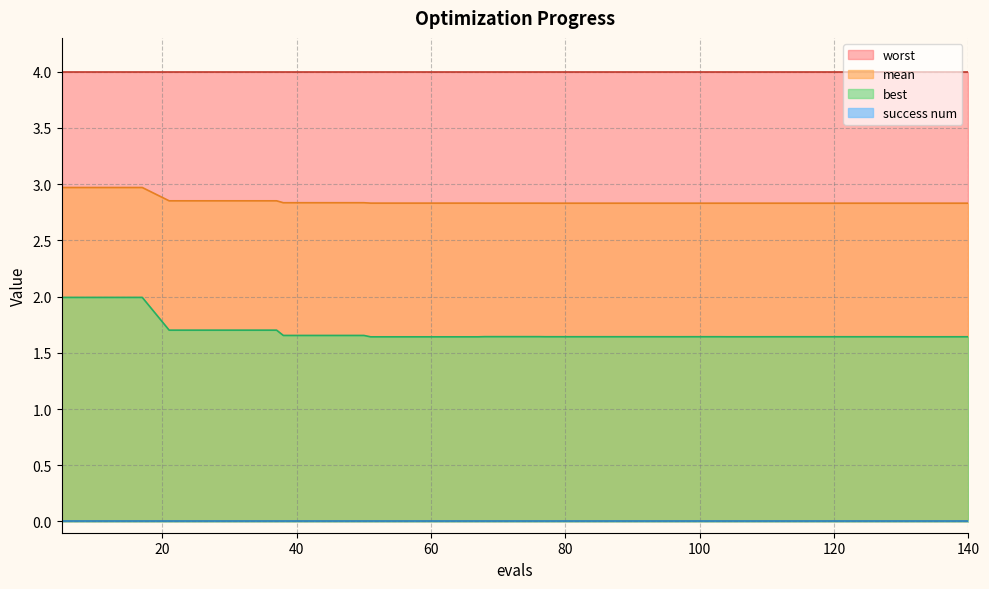

Is the value of mean at 125 greater than the value of best at 99?

Yes